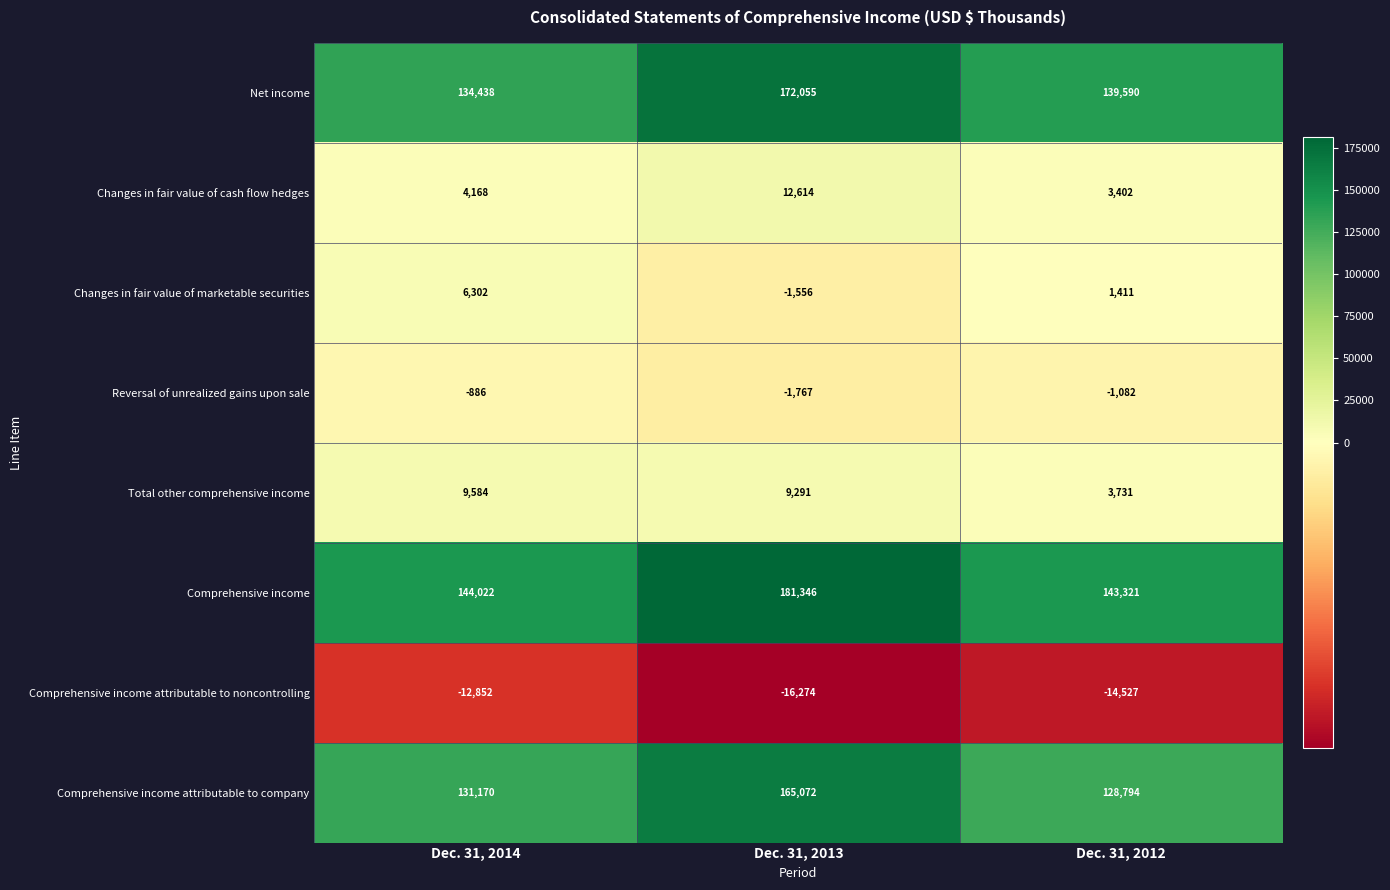

At which category is the sum across all series the highest?

Dec. 31, 2013